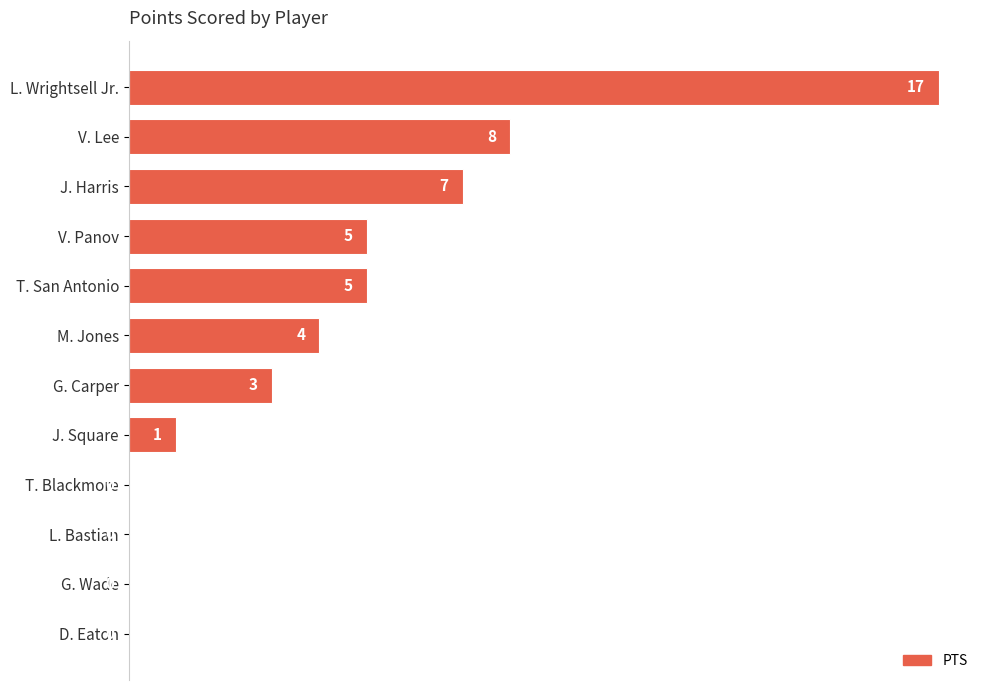

True or false: the data shows -9 at G. Wade.

False